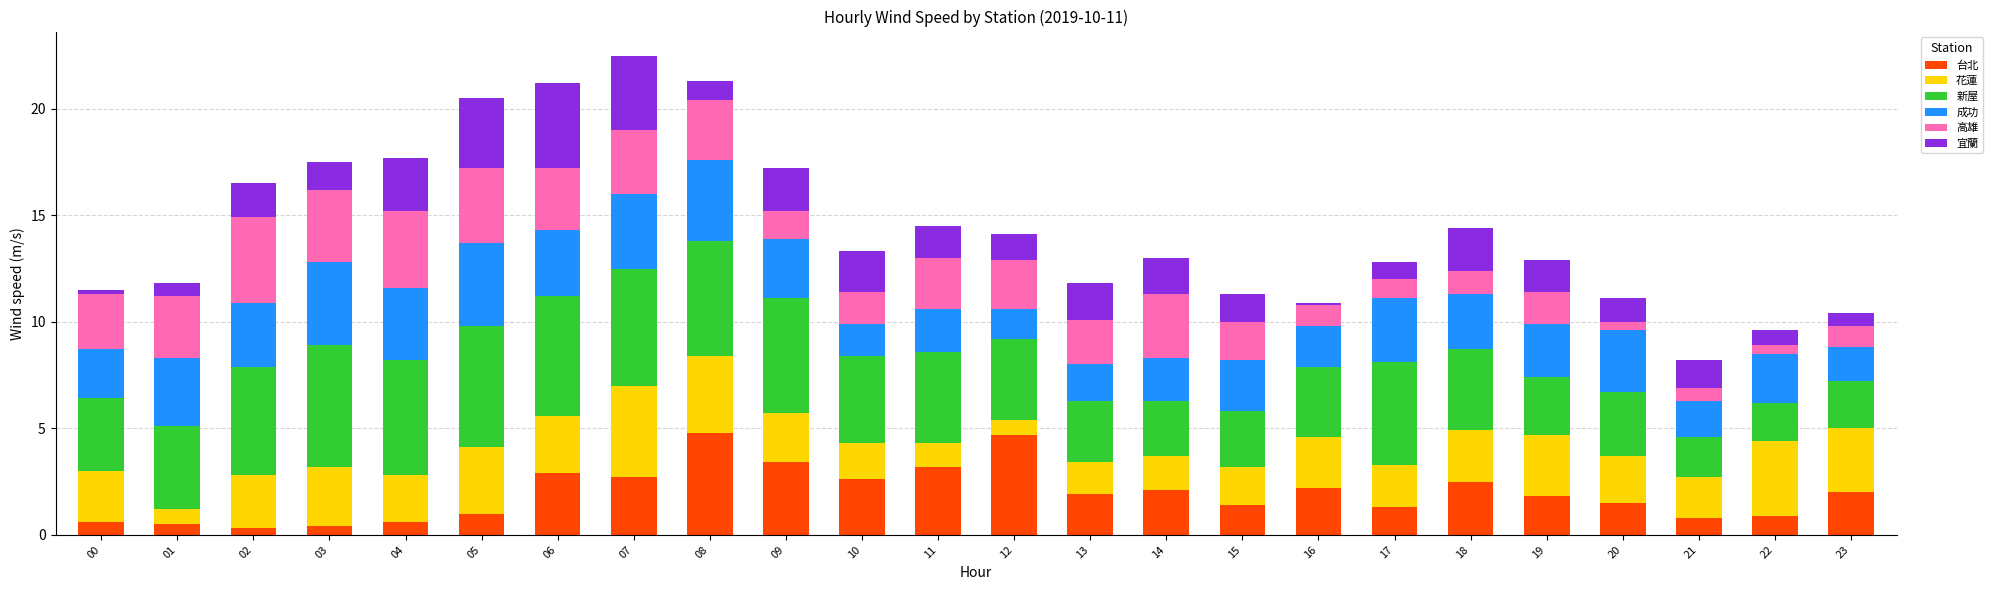

Count the number of data series in this chart.

6